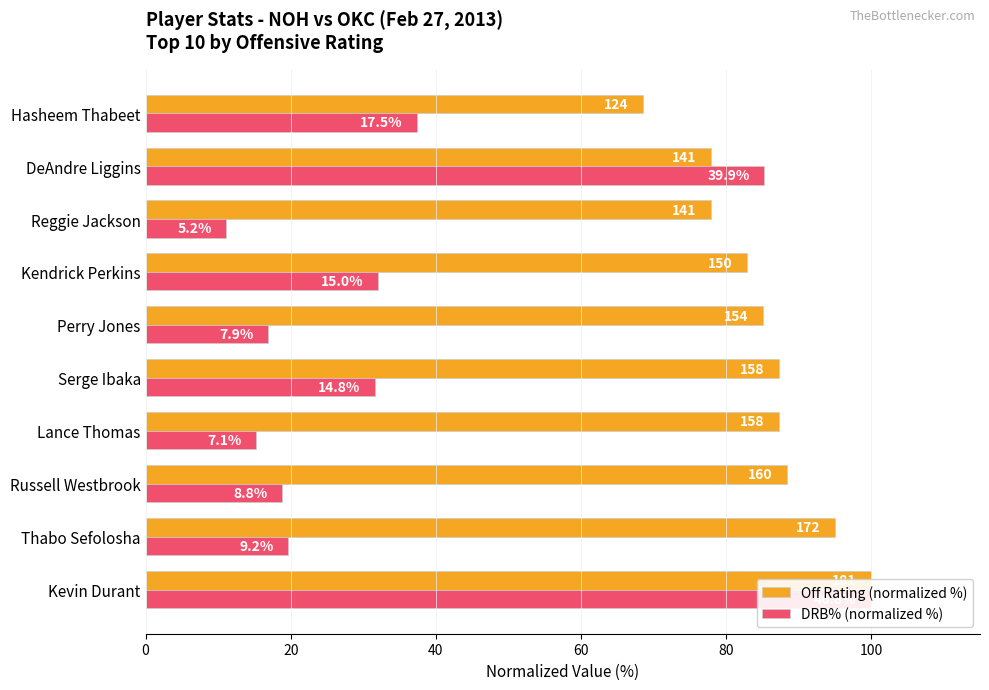

What is the total value across all series at Thabo Sefolosha?

114.7